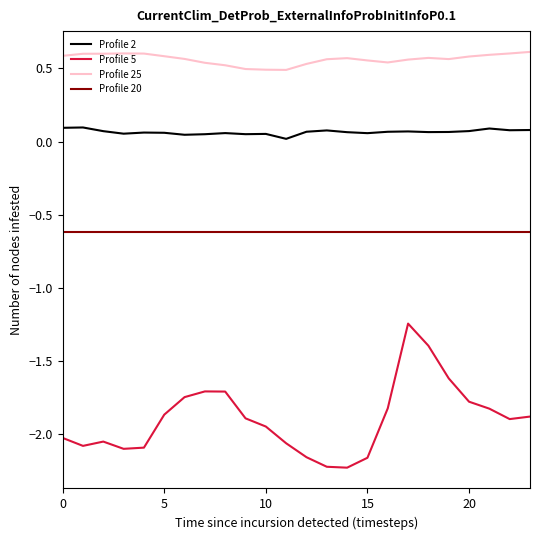

Which series has the widest spread of values?

Profile 5